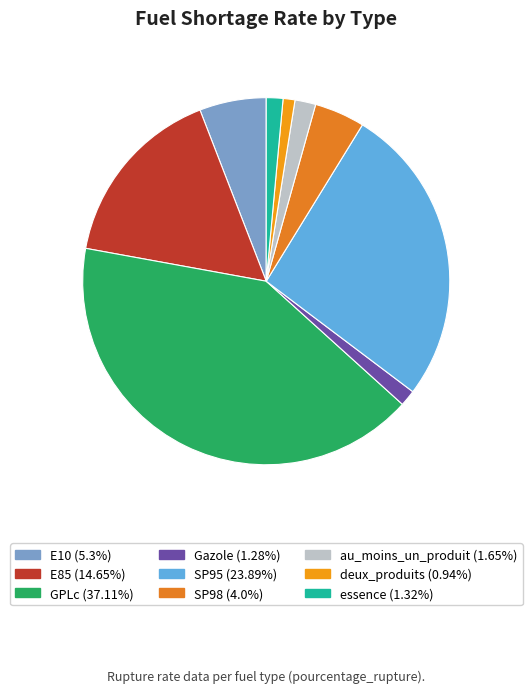

Combined, do deux_produits and E10 account for over 50%?

No